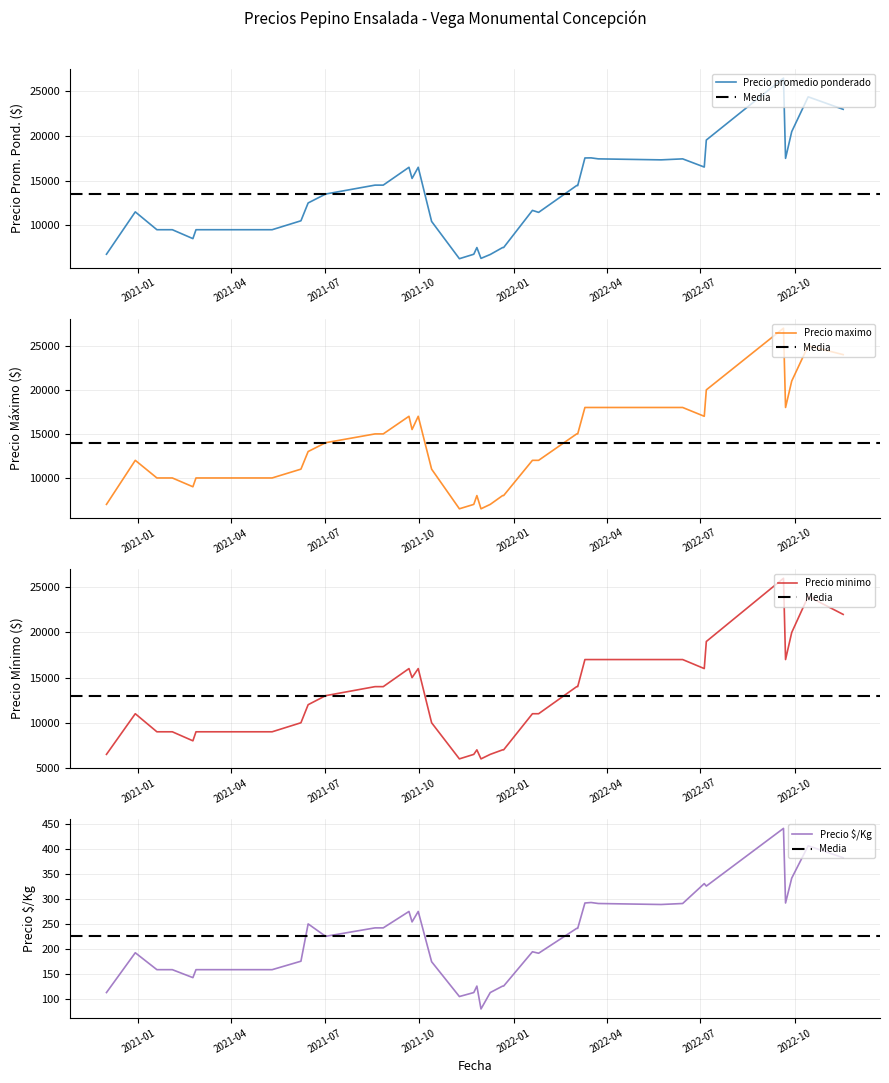

How many lines are shown in the chart?

4